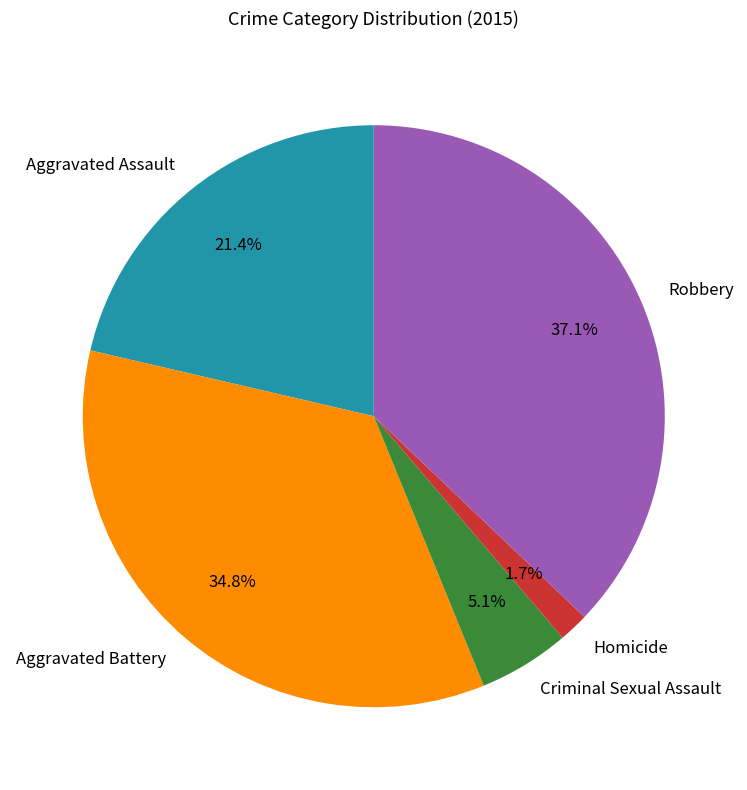

To the nearest percent, what is the average slice percentage?

20%